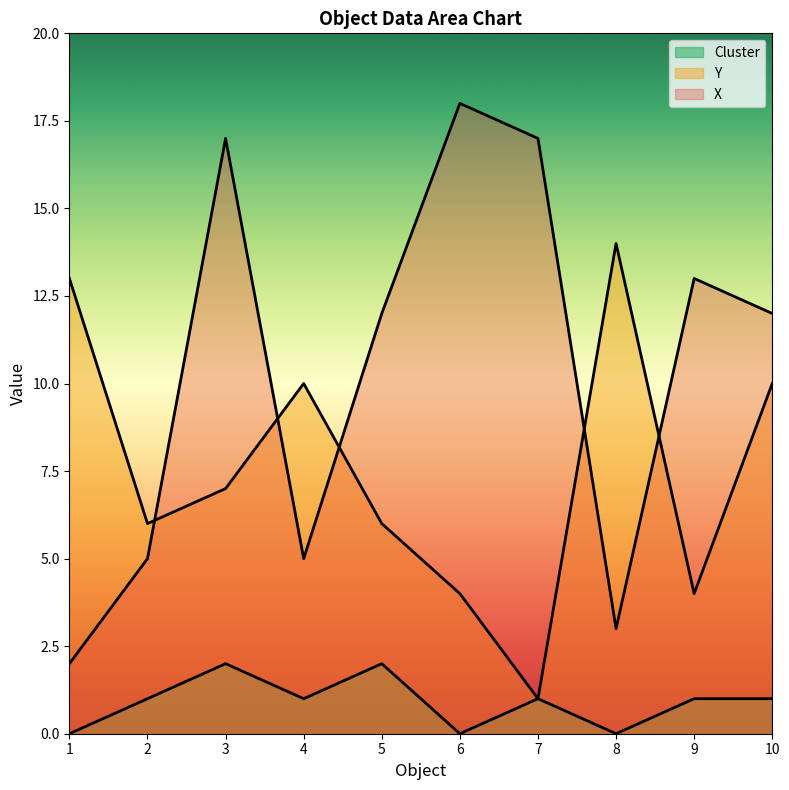

At which category does Y reach its first local peak?

4